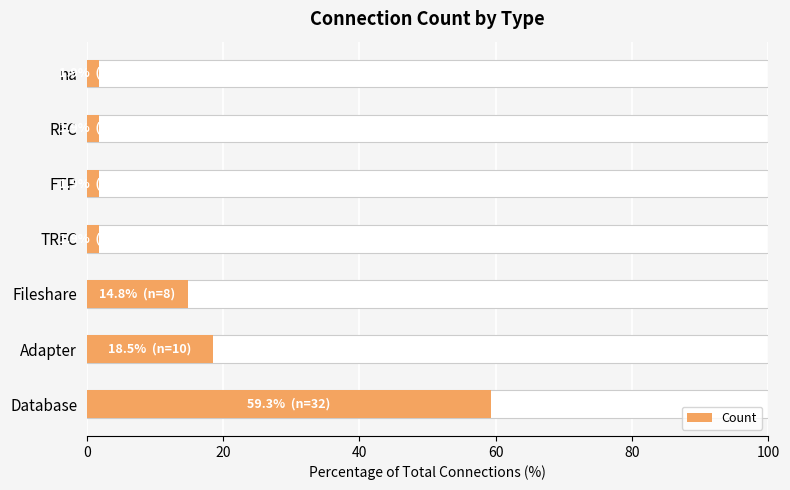

How many bars are there in total?

7